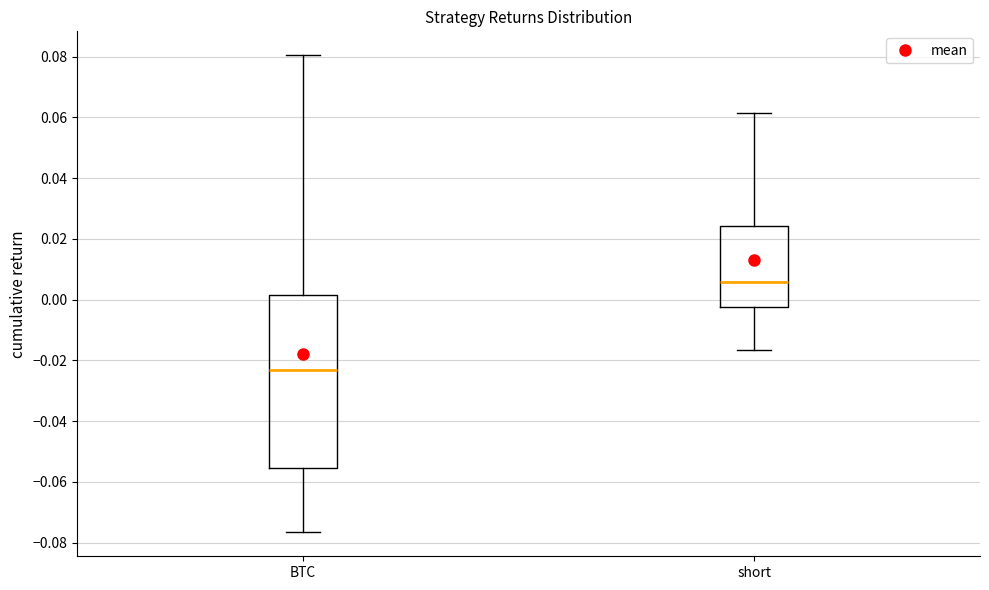

Reading left to right, transcribe this box plot: for each box, give where its median line is, the range the box spans, and where its two whiskers end, as read against the y-axis. The values are not printed on the chart, so give them approximately, as read against the axis.

BTC: median -0.024, box -0.056 to 0.002, whiskers -0.076 to 0.080
short: median 0.006, box -0.002 to 0.024, whiskers -0.016 to 0.062